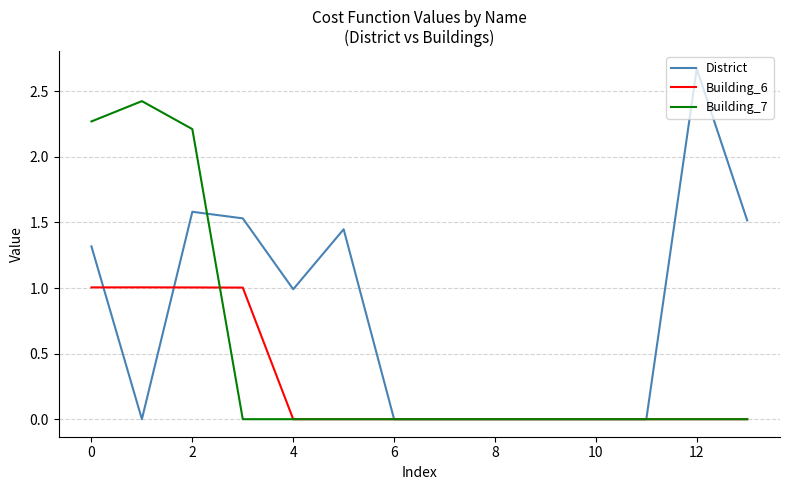

What is the highest value of the Building_7 series?

2.4